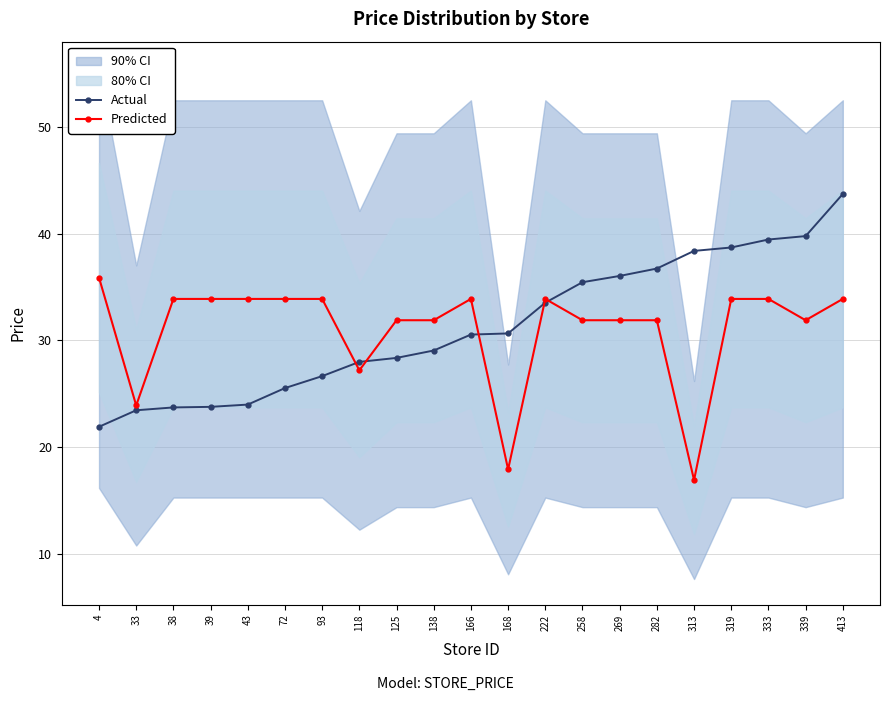

What is the average value of the Actual series?

31.3